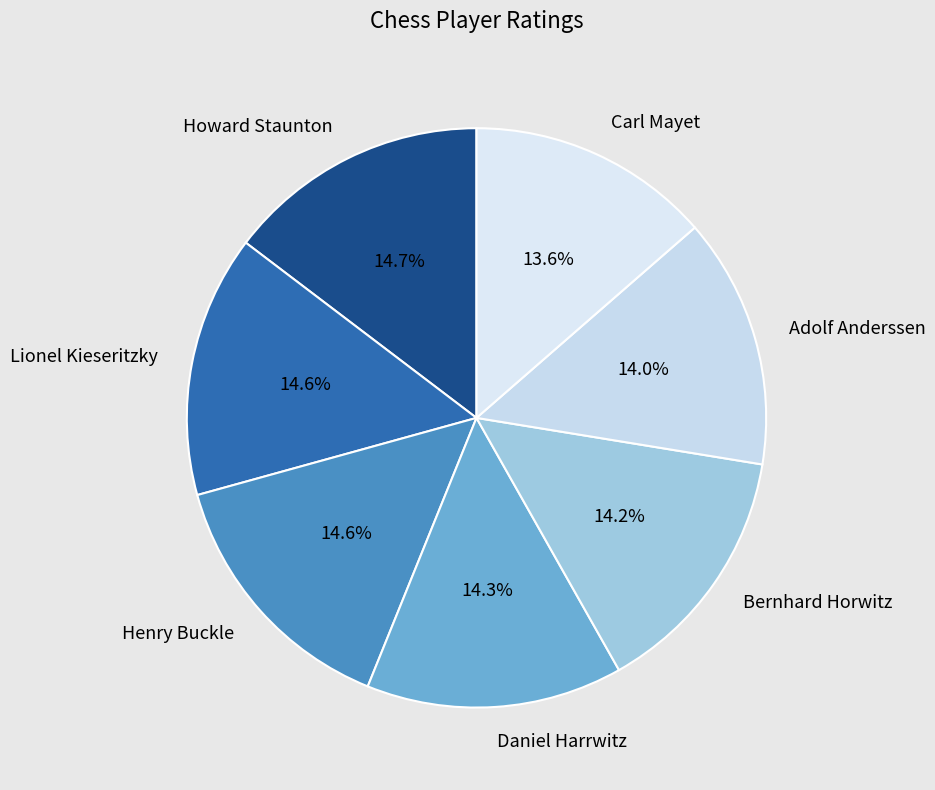

Approximately how many times larger is the value at Henry Buckle compared to Daniel Harrwitz?

1.0